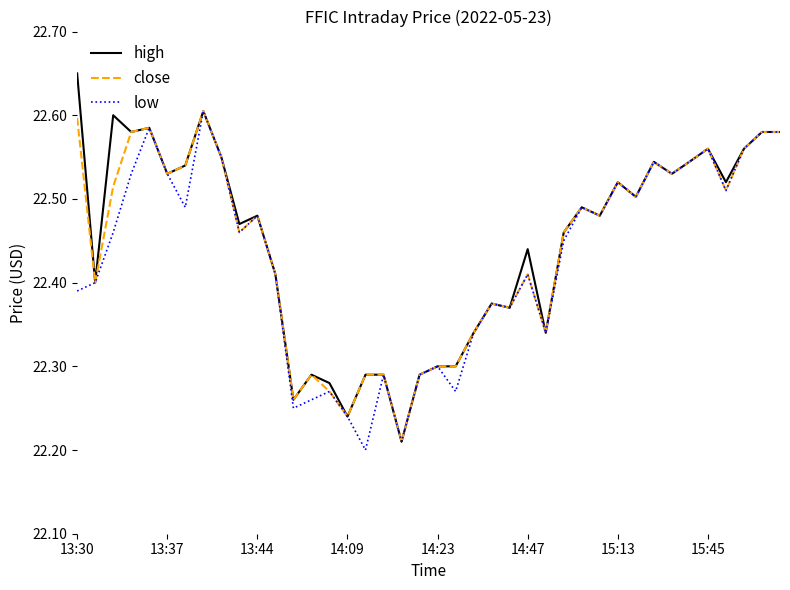

Reading left to right, transcribe all the data shown in this chart.

high: 22.6	22.4	22.6	22.6	22.6	22.5	22.5	22.6	22.6	22.5	22.5	22.4	22.3	22.3	22.3	22.2	22.3	22.3	22.2	22.3	22.3	22.3	22.3	22.4	22.4	22.4	22.3	22.5	22.5	22.5	22.5	22.5	22.5	22.5	22.5	22.6	22.5	22.6	22.6	22.6
close: 22.6	22.4	22.5	22.6	22.6	22.5	22.5	22.6	22.6	22.5	22.5	22.4	22.3	22.3	22.3	22.2	22.3	22.3	22.2	22.3	22.3	22.3	22.3	22.4	22.4	22.4	22.3	22.5	22.5	22.5	22.5	22.5	22.5	22.5	22.5	22.6	22.5	22.6	22.6	22.6
low: 22.4	22.4	22.5	22.5	22.6	22.5	22.5	22.6	22.6	22.5	22.5	22.4	22.2	22.3	22.3	22.2	22.2	22.3	22.2	22.3	22.3	22.3	22.3	22.4	22.4	22.4	22.3	22.4	22.5	22.5	22.5	22.5	22.5	22.5	22.5	22.6	22.5	22.6	22.6	22.6